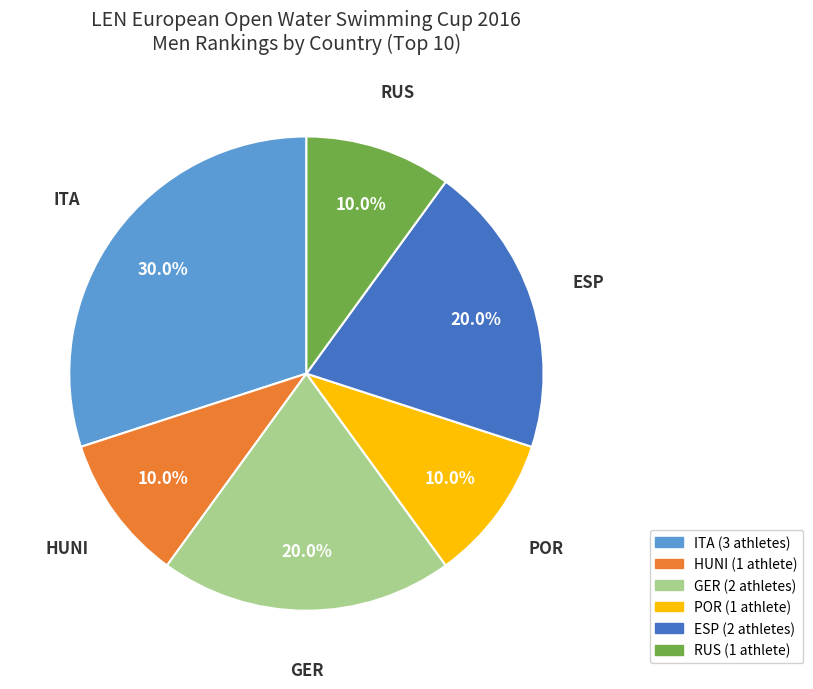

Is there any slice that represents more than half of the pie?

No